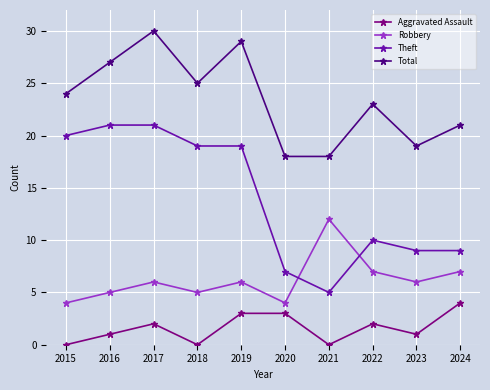

Reading left to right, extract all data points from this chart.

Aggravated Assault: 2015=0	2016=1	2017=2	2018=0	2019=3	2020=3	2021=0	2022=2	2023=1	2024=4
Robbery: 2015=4	2016=5	2017=6	2018=5	2019=6	2020=4	2021=12	2022=7	2023=6	2024=7
Theft: 2015=20	2016=21	2017=21	2018=19	2019=19	2020=7	2021=5	2022=10	2023=9	2024=9
Total: 2015=24	2016=27	2017=30	2018=25	2019=29	2020=18	2021=18	2022=23	2023=19	2024=21